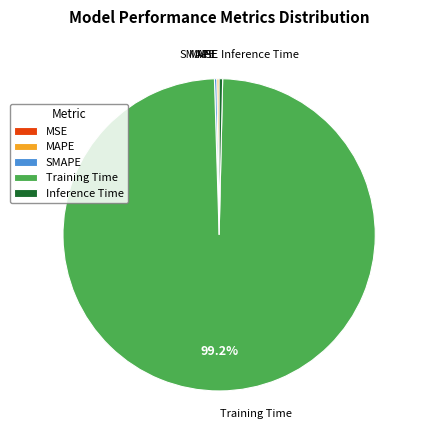

Is there a majority slice in this chart?

Yes